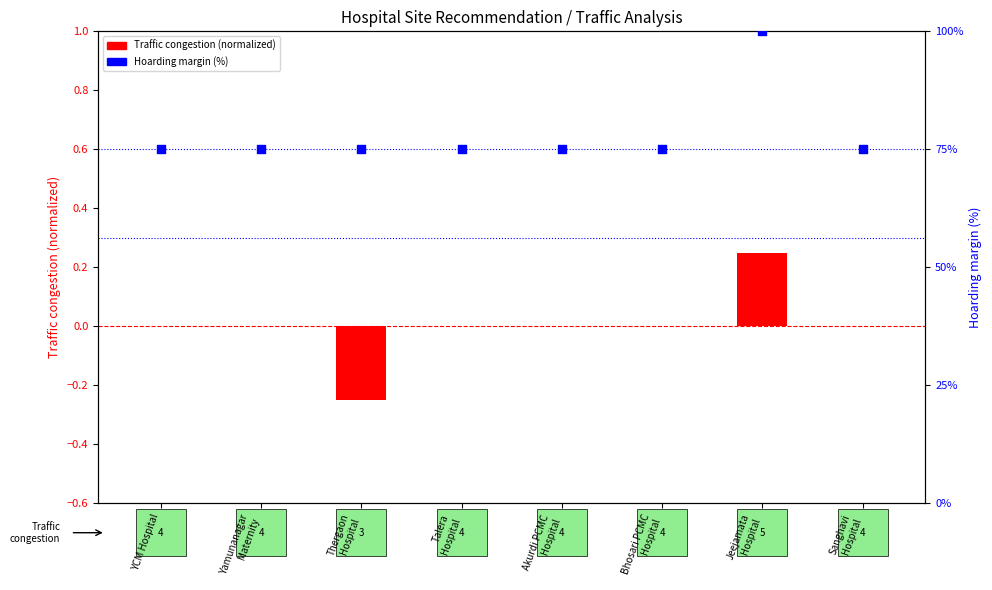

Which series has the largest total across all categories?

Hoarding margin (%)